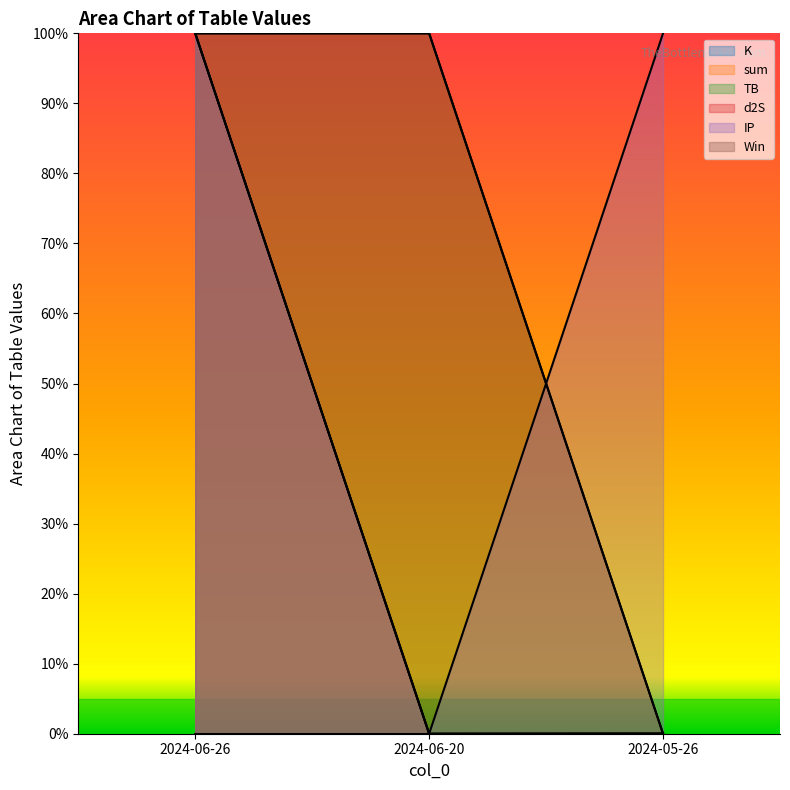

How many lines are shown in the chart?

6